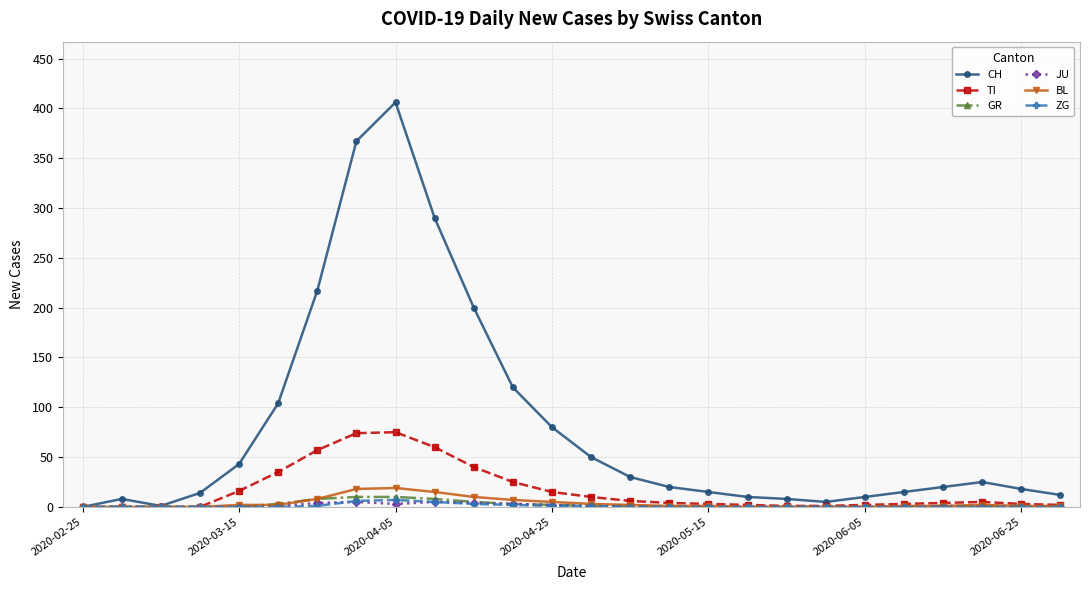

Which series has the widest spread of values?

CH